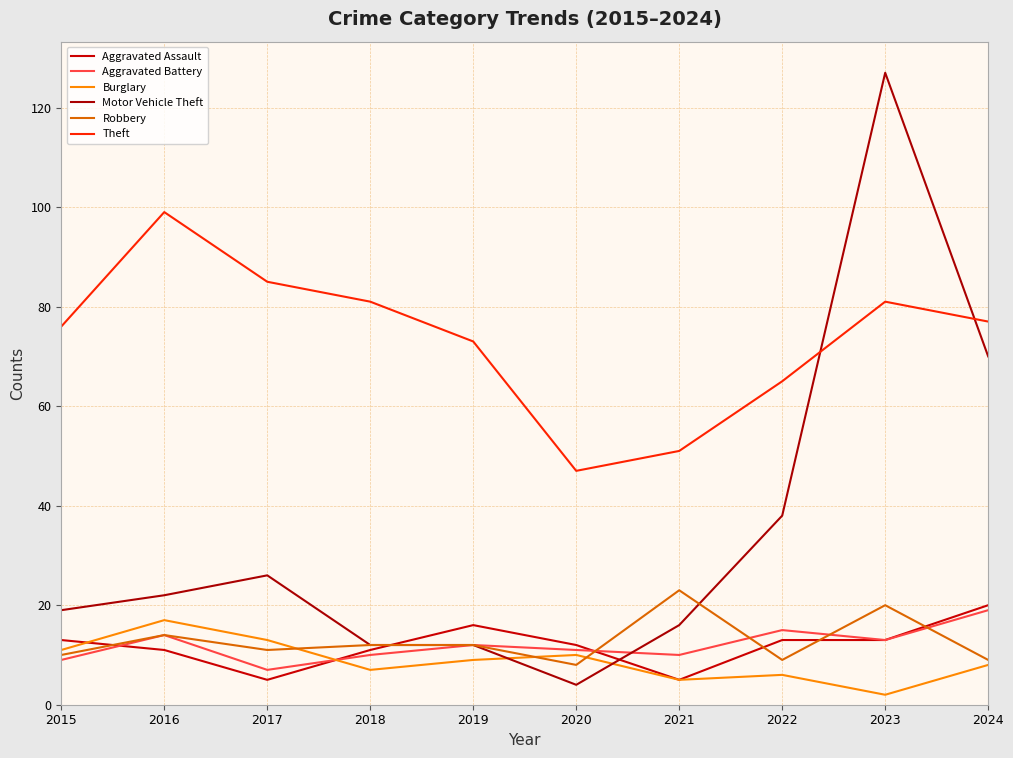

What is the total value across all series at 2019?

134